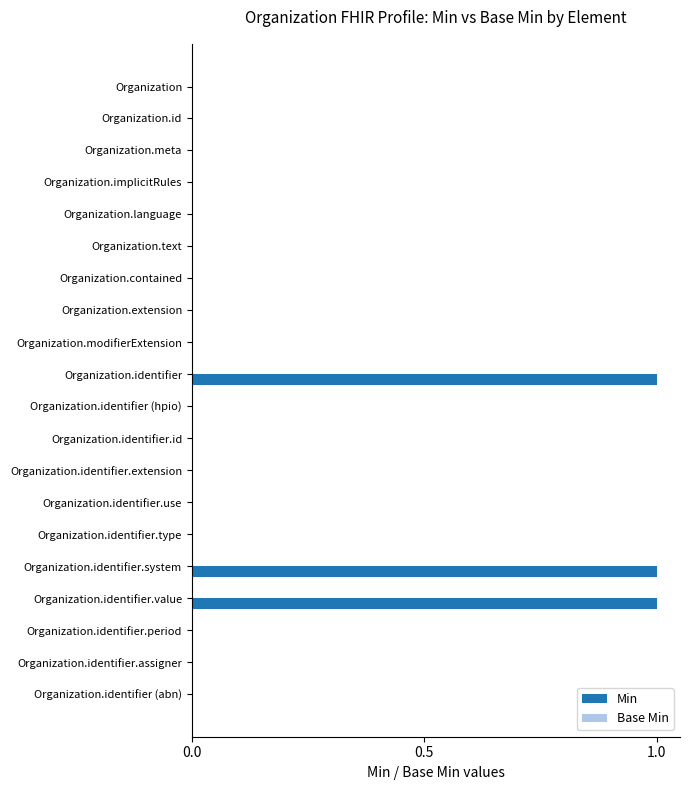

Reading top to bottom, extract all data points from this chart.

Organization=0	Organization.id=0	Organization.meta=0	Organization.implicitRules=0	Organization.language=0	Organization.text=0	Organization.contained=0	Organization.extension=0	Organization.modifierExtension=0	Organization.identifier=1	Organization.identifier (hpio)=0	Organization.identifier.id=0	Organization.identifier.extension=0	Organization.identifier.use=0	Organization.identifier.type=0	Organization.identifier.system=1	Organization.identifier.value=1	Organization.identifier.period=0	Organization.identifier.assigner=0	Organization.identifier (abn)=0